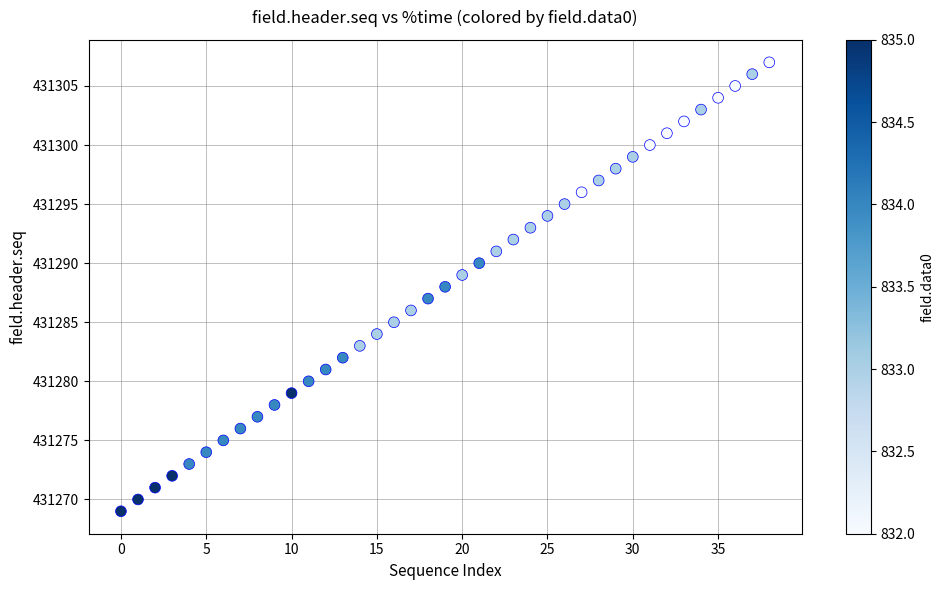

How many points are shown in the scatter plot?

39